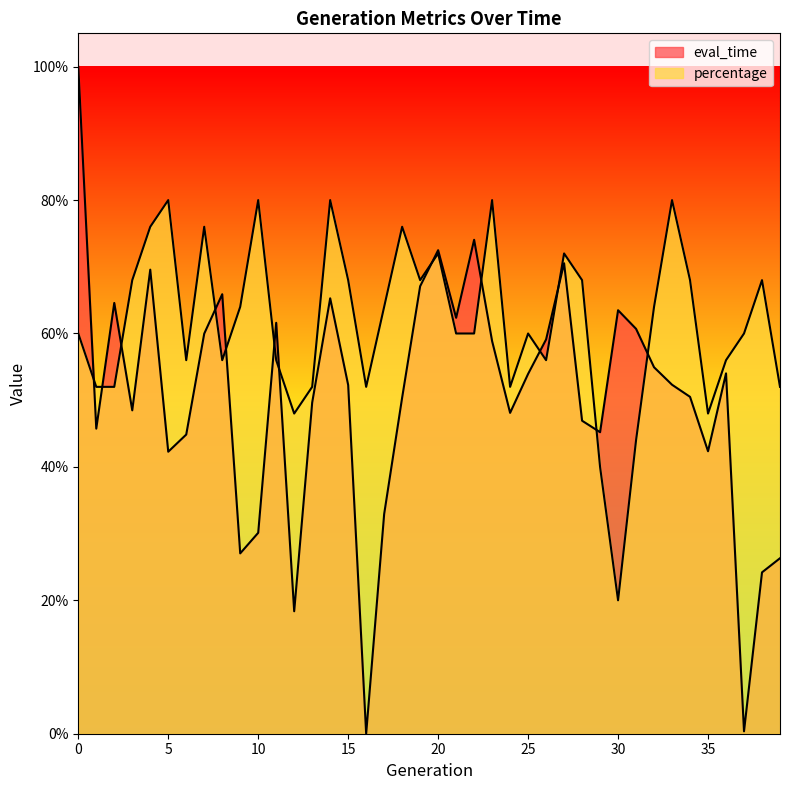

What is the total value across all series at 24?

1.0